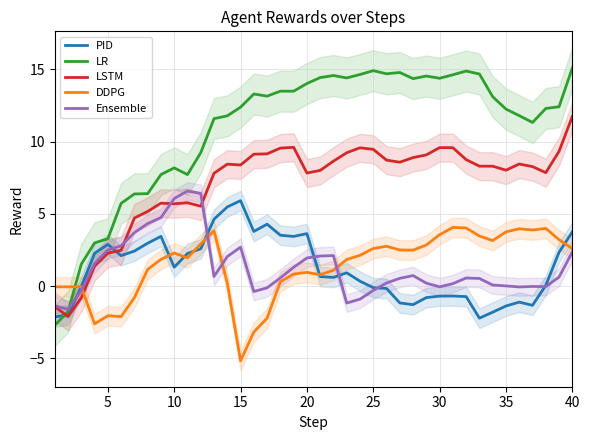

What is the maximum value for DDPG?

4.1